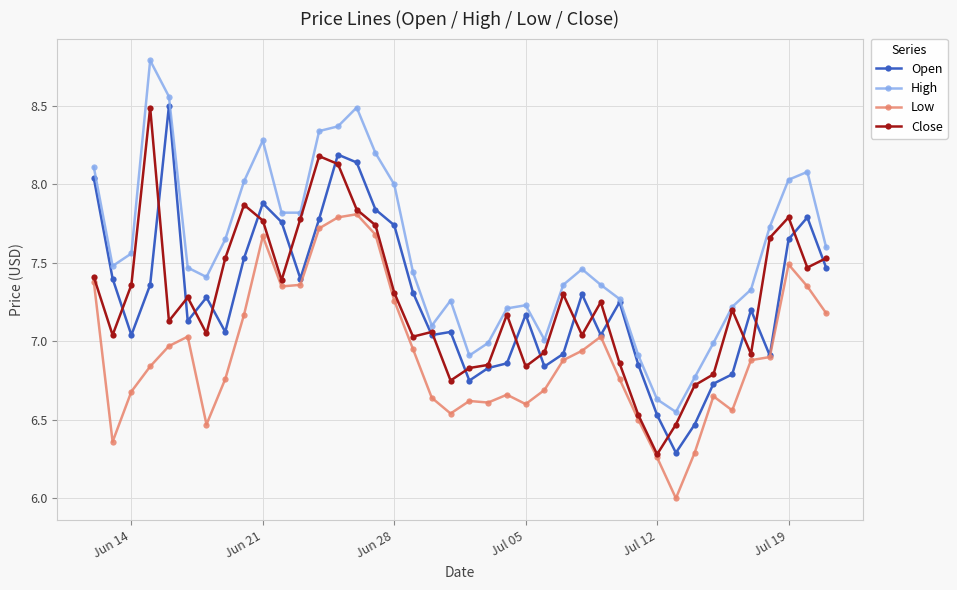

True or false: High and Low cross at least once.

False